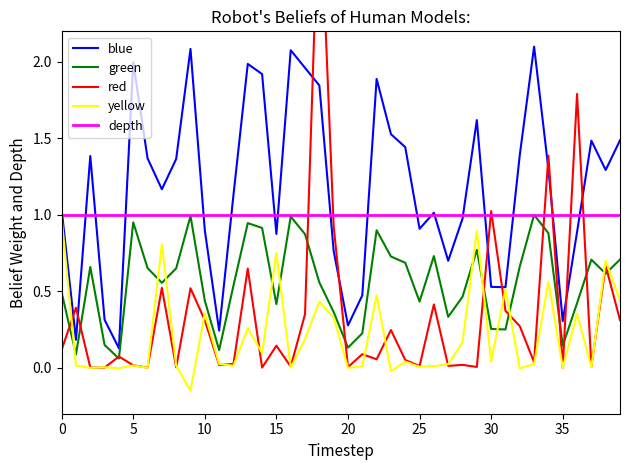

True or false: blue and green intersect in this chart.

False